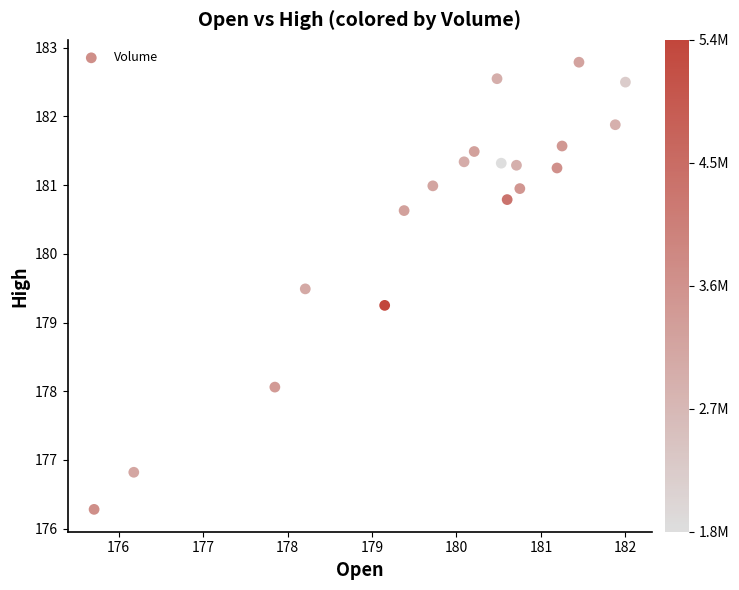

What is the range of Y values (max minus min)?

6.5